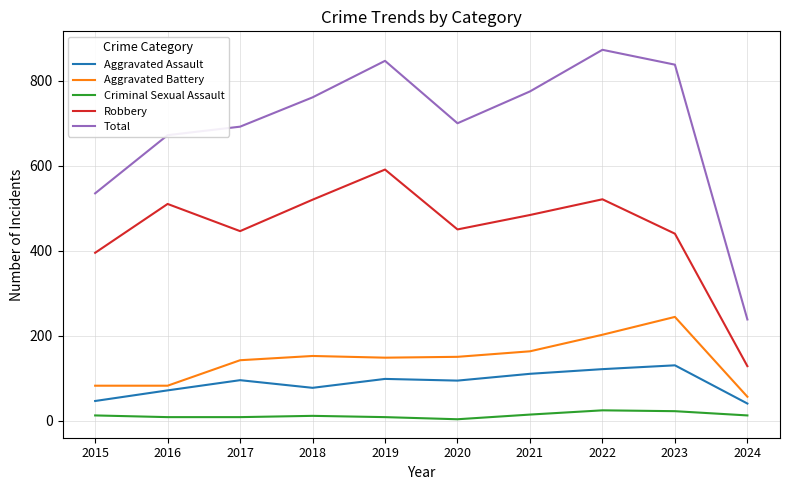

Which category has the highest value across all series?

2022